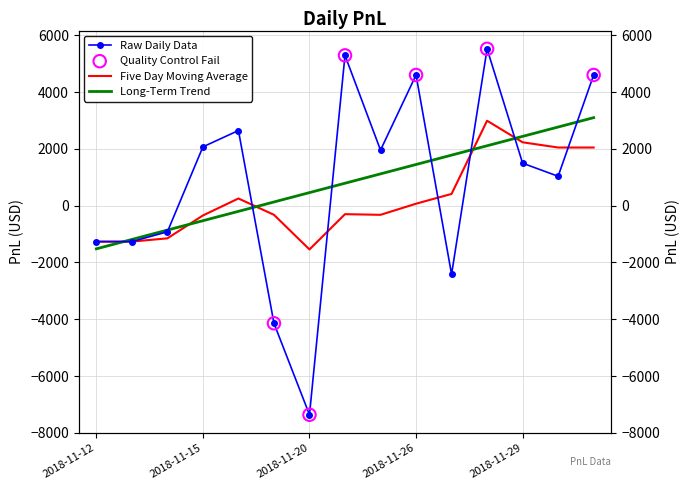

What is the change in value from 2018-11-14 to 2018-11-27?

-1495